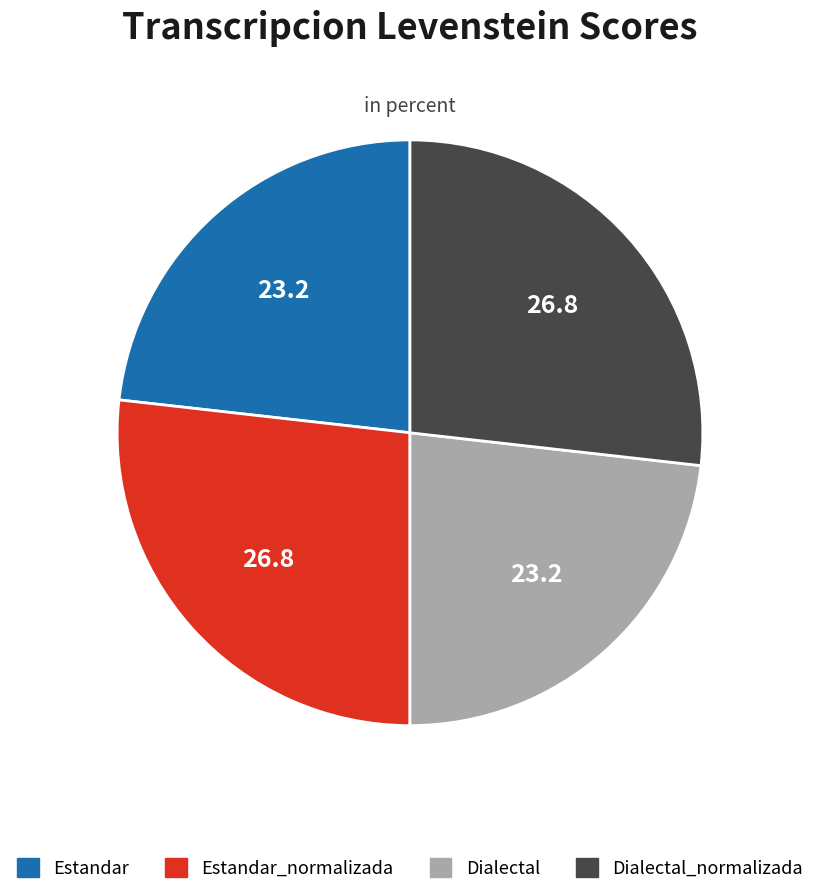

What is the ratio of the value at Estandar to the value at Dialectal?

1.0